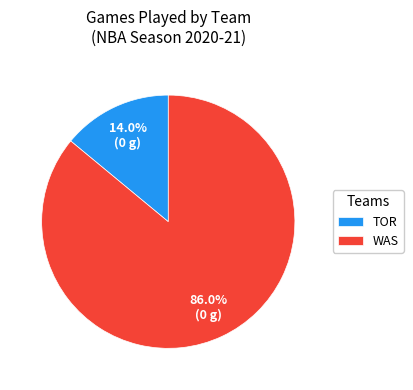

How many slices are in this pie chart?

2